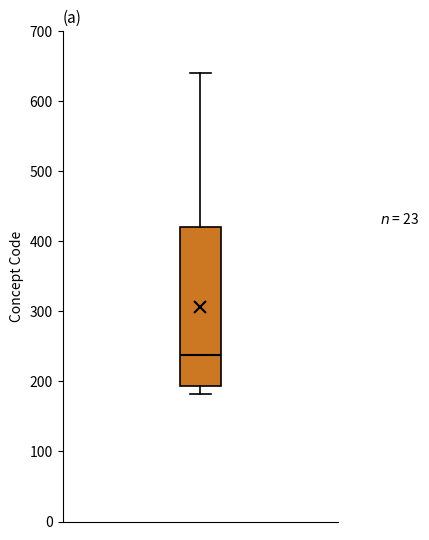

Transcribe this box plot: give where the median line is, the range the box spans, and where the two whiskers end, as read against the y-axis. The values are not printed on the chart, so give them approximately, as read against the axis.

median 240, box 190 to 420, whiskers 180 to 640